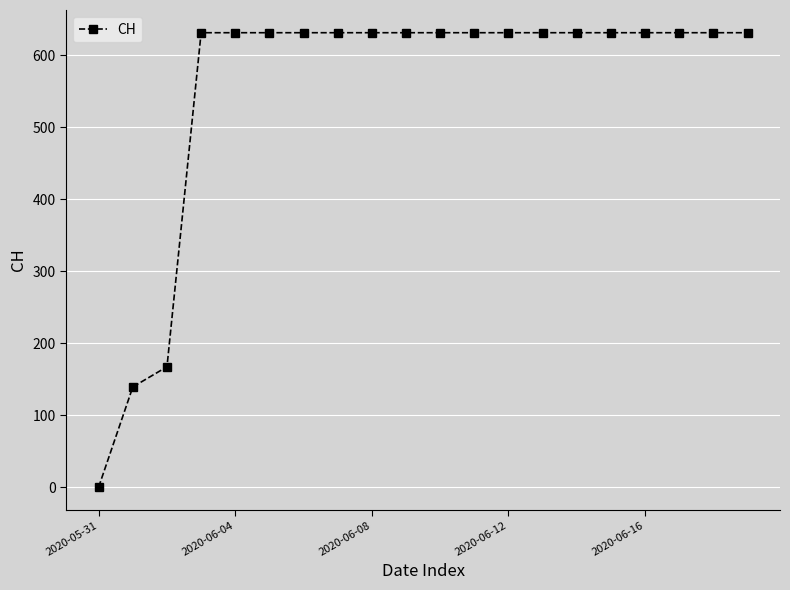

What is the sum of all values?

11033